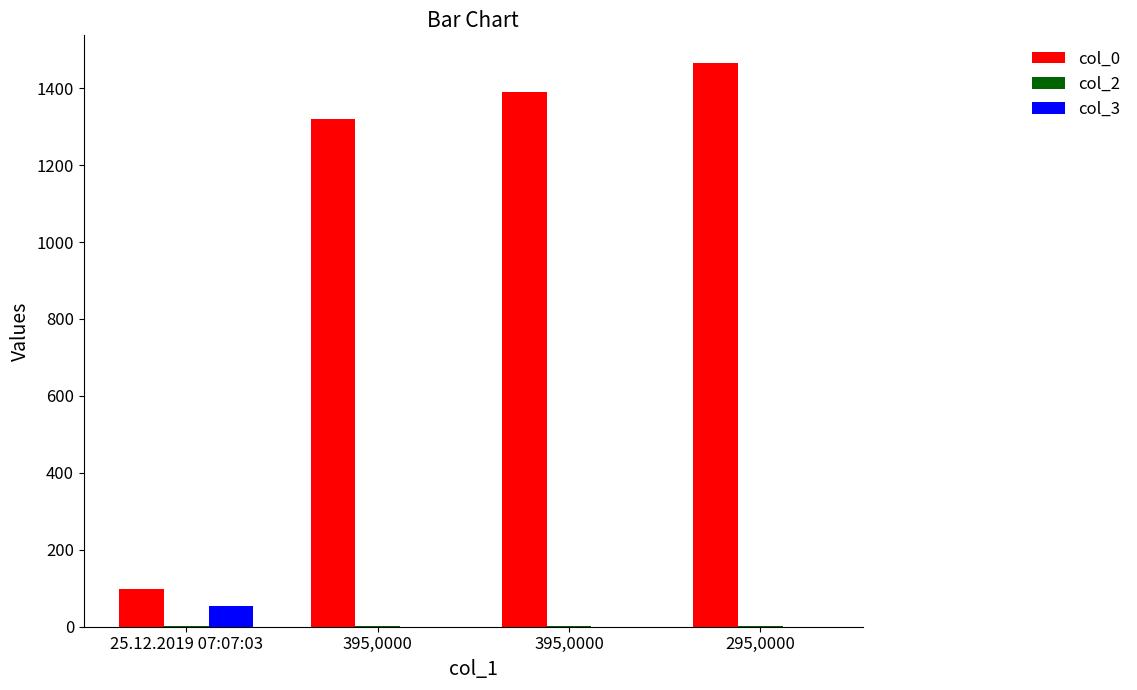

Reading left to right, list all the values displayed in this chart.

col_0: 25.12.2019 07:07:03=97	395,0000=1319	395,0000=1391	295,0000=1464
col_2: 25.12.2019 07:07:03=1	395,0000=1	395,0000=1	295,0000=1
col_3: 25.12.2019 07:07:03=55	395,0000=0	395,0000=0	295,0000=0